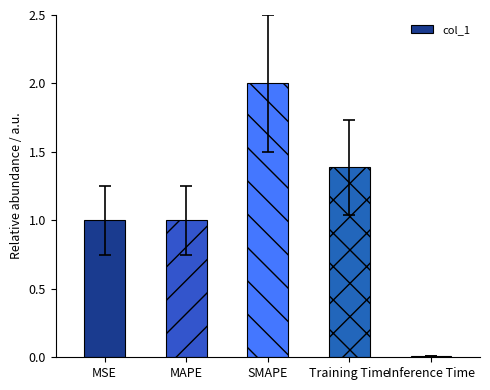

What is the sum of all values?

5.4